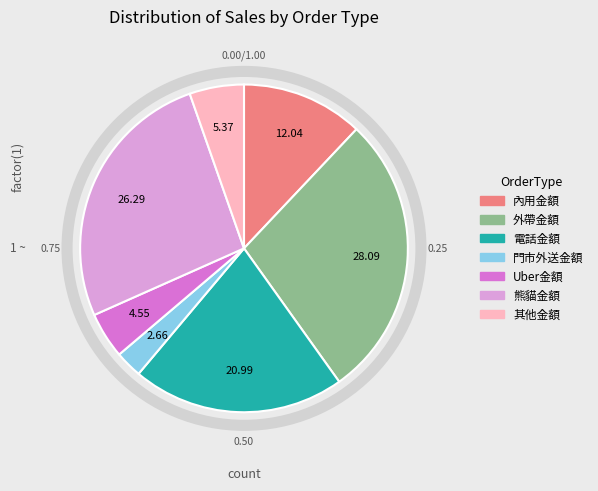

What is the largest slice in the pie chart?

外帶金額